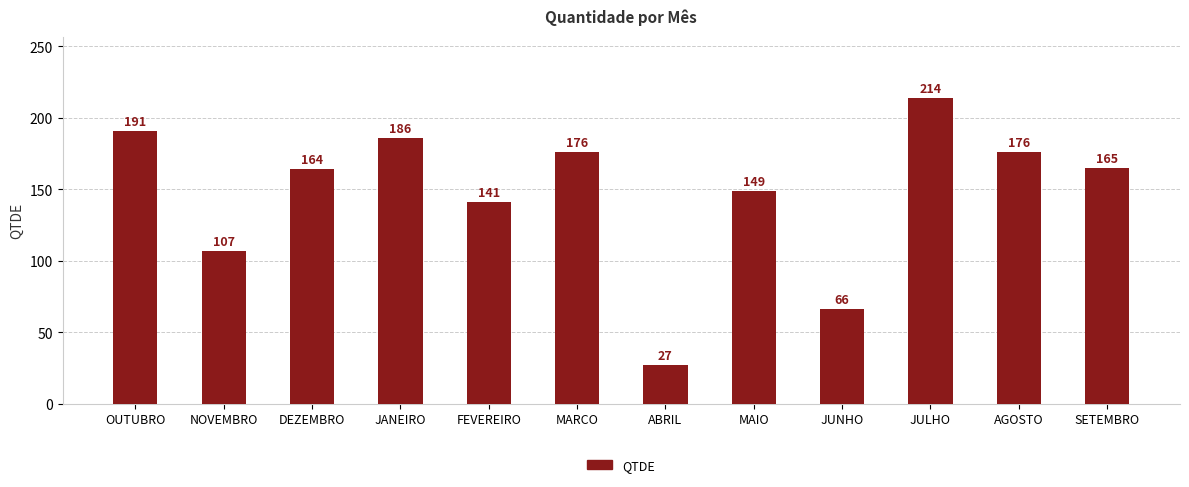

Reading left to right, list all the values displayed in this chart.

OUTUBRO=191	NOVEMBRO=107	DEZEMBRO=164	JANEIRO=186	FEVEREIRO=141	MARCO=176	ABRIL=27	MAIO=149	JUNHO=66	JULHO=214	AGOSTO=176	SETEMBRO=165